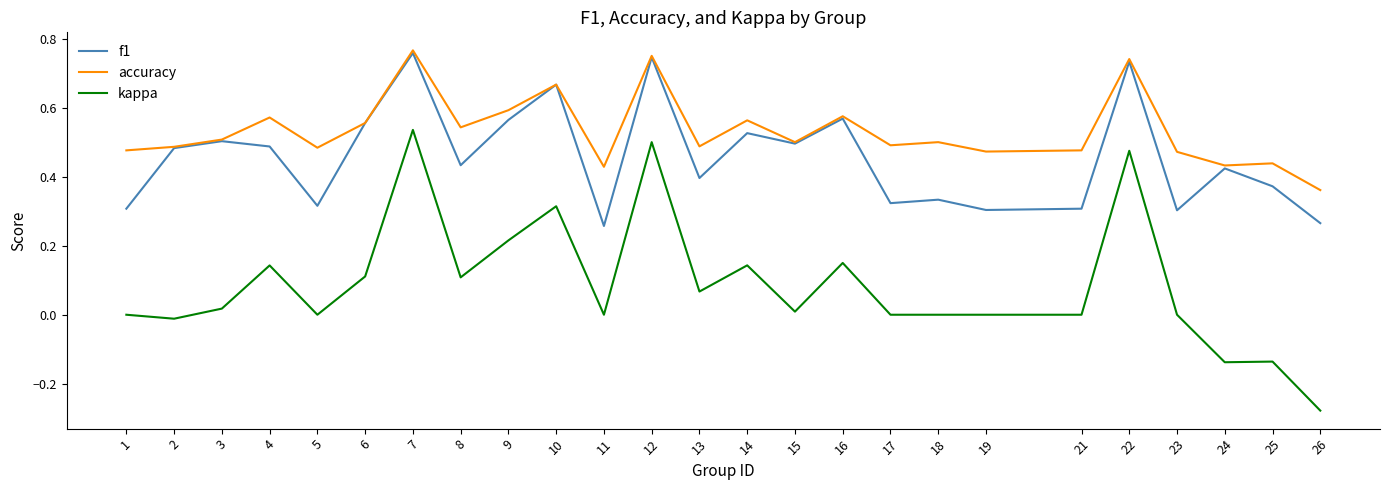

What is the total value across all series at 7?

2.1